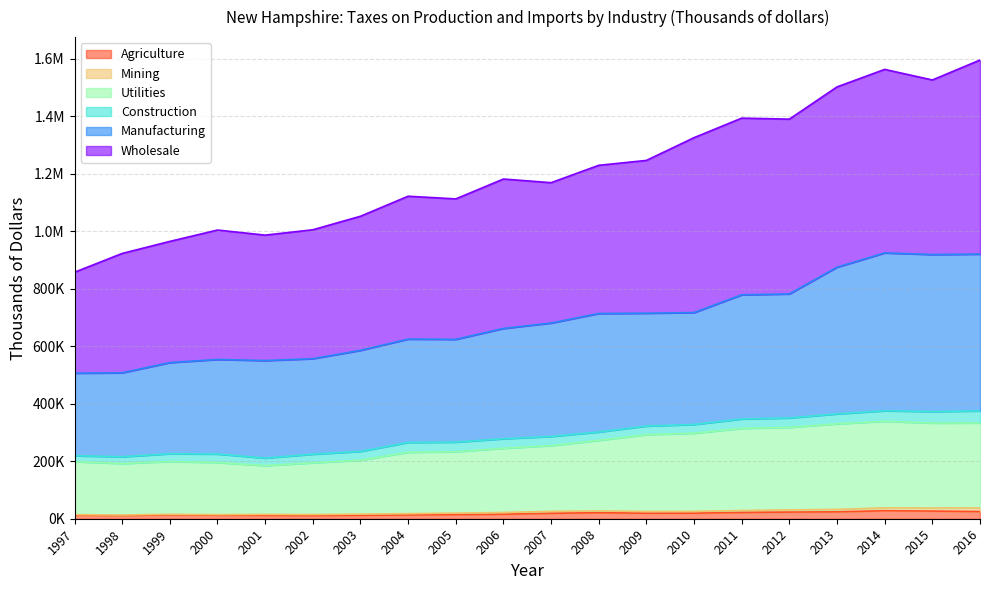

Which series changed the most between 2012 and 2015?

Manufacturing